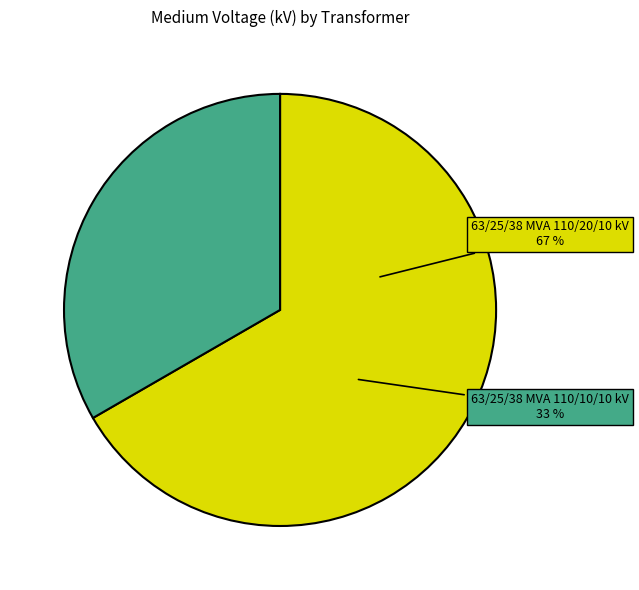

To the nearest percent, what is the combined percentage of 63/25/38 MVA 110/10/10 kV and 63/25/38 MVA 110/20/10 kV?

100%